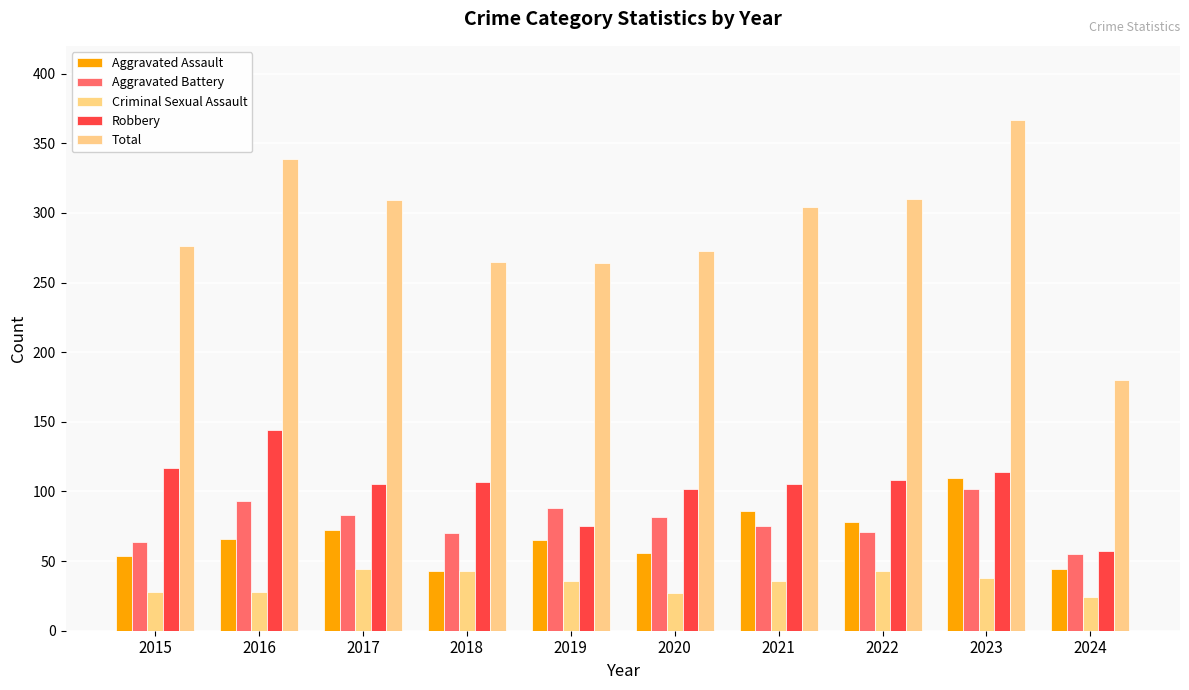

Rank the categories by Total value from highest to lowest.

2023, 2016, 2022, 2017, 2021, 2015, 2020, 2018, 2019, 2024